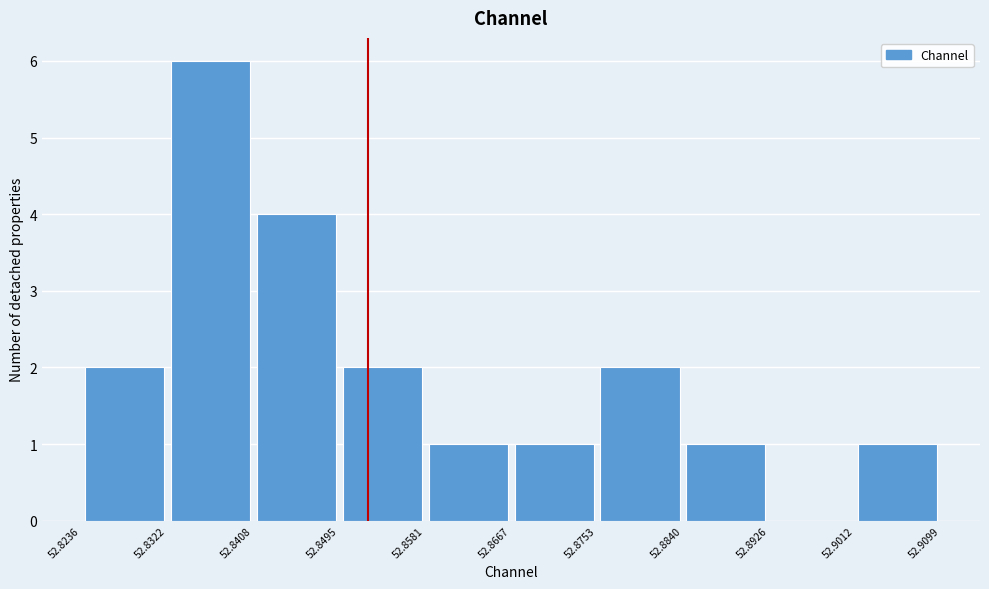

How tall is the bar that spans 52.8840 to 52.8926 on the x-axis? The values are not printed on the chart, so give them approximately, as read against the axis.

1